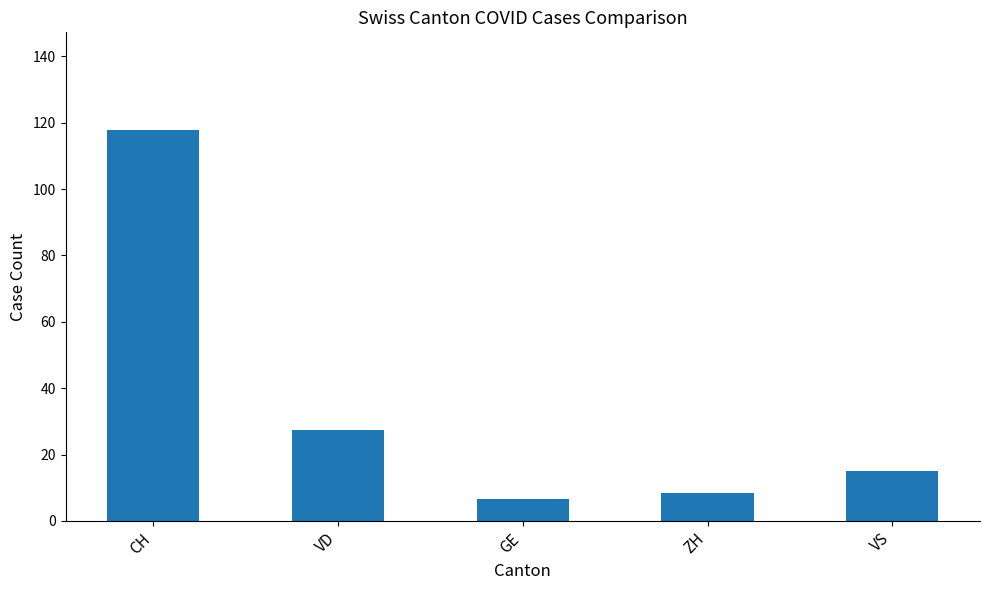

Reading left to right, transcribe all the data shown in this chart.

117.8	27.4	6.6	8.6	15.1